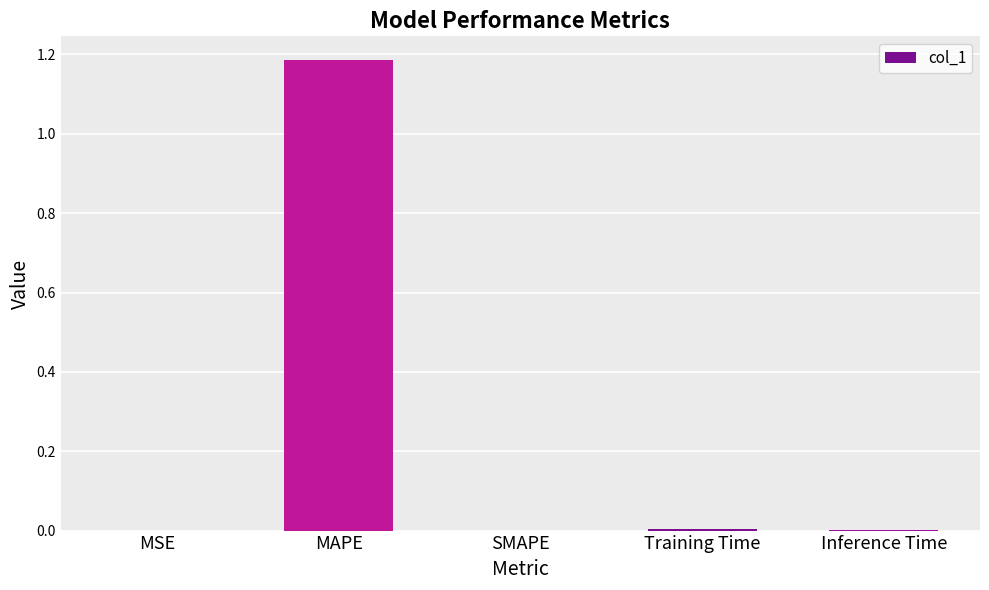

Are the bars horizontal?

No